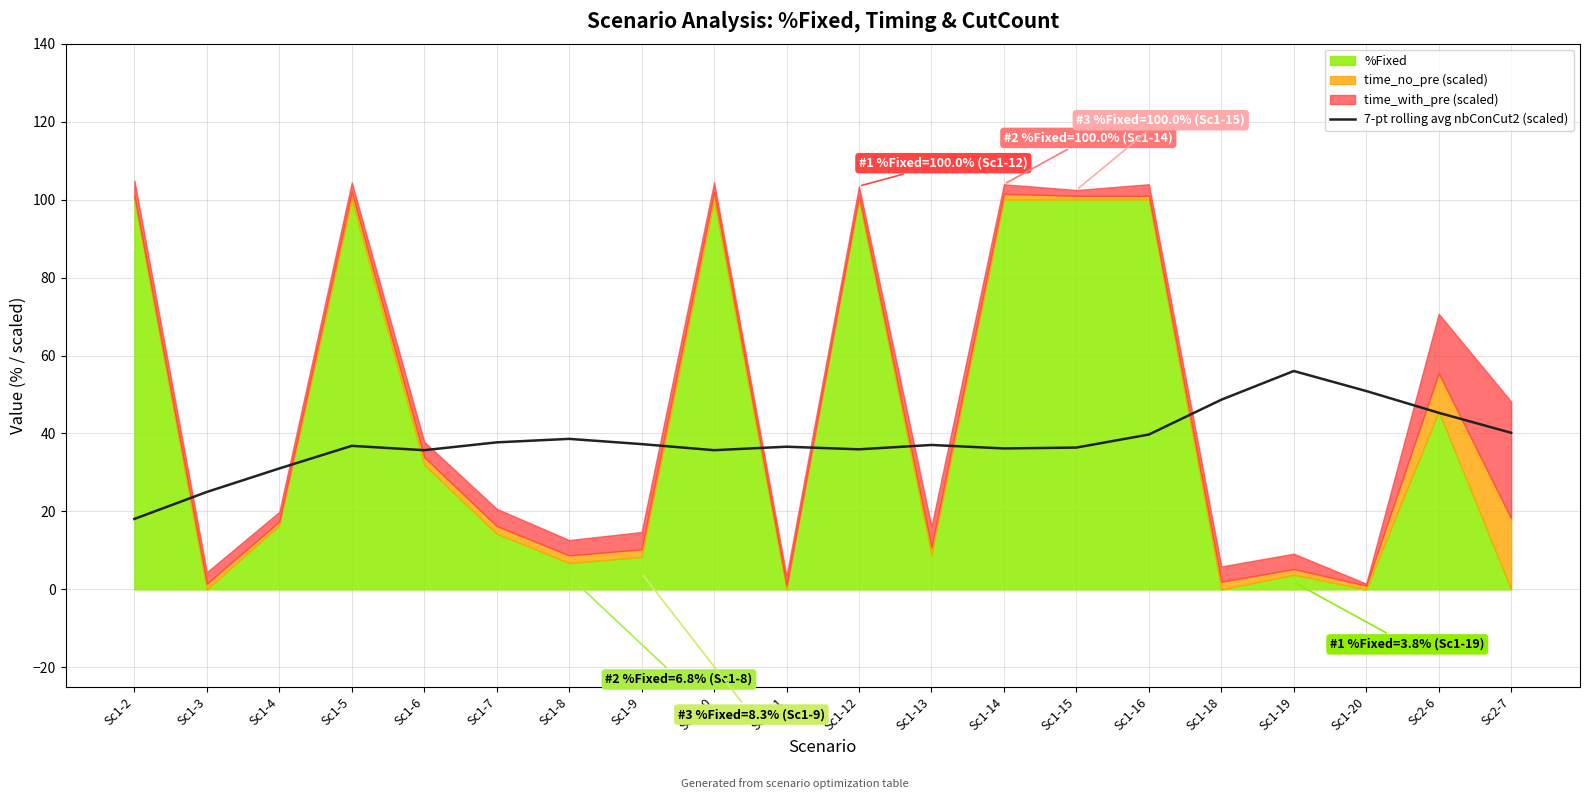

Which category has the lowest value in the 7-pt rolling avg nbConCut2 (scaled) series?

Sc1-2